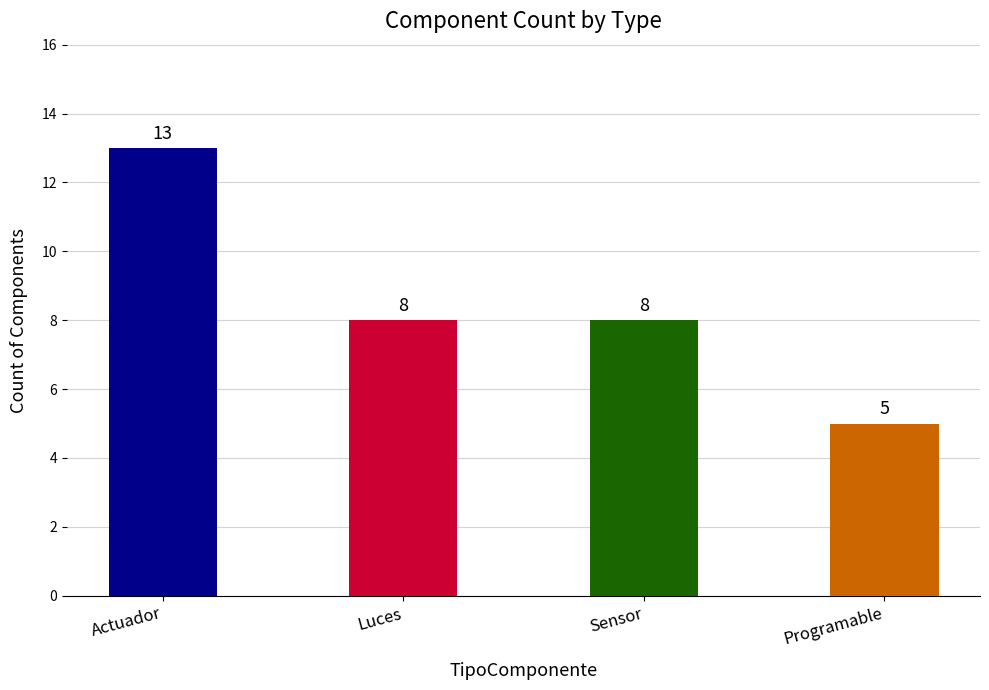

What is the ratio of the value at Sensor to the value at Luces?

1.0